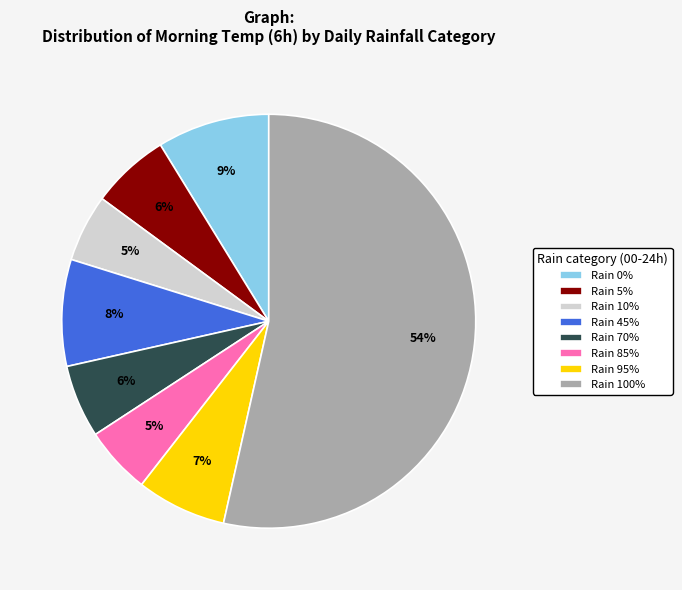

Between Rain 10% and Rain 95%, which is larger?

Rain 95%